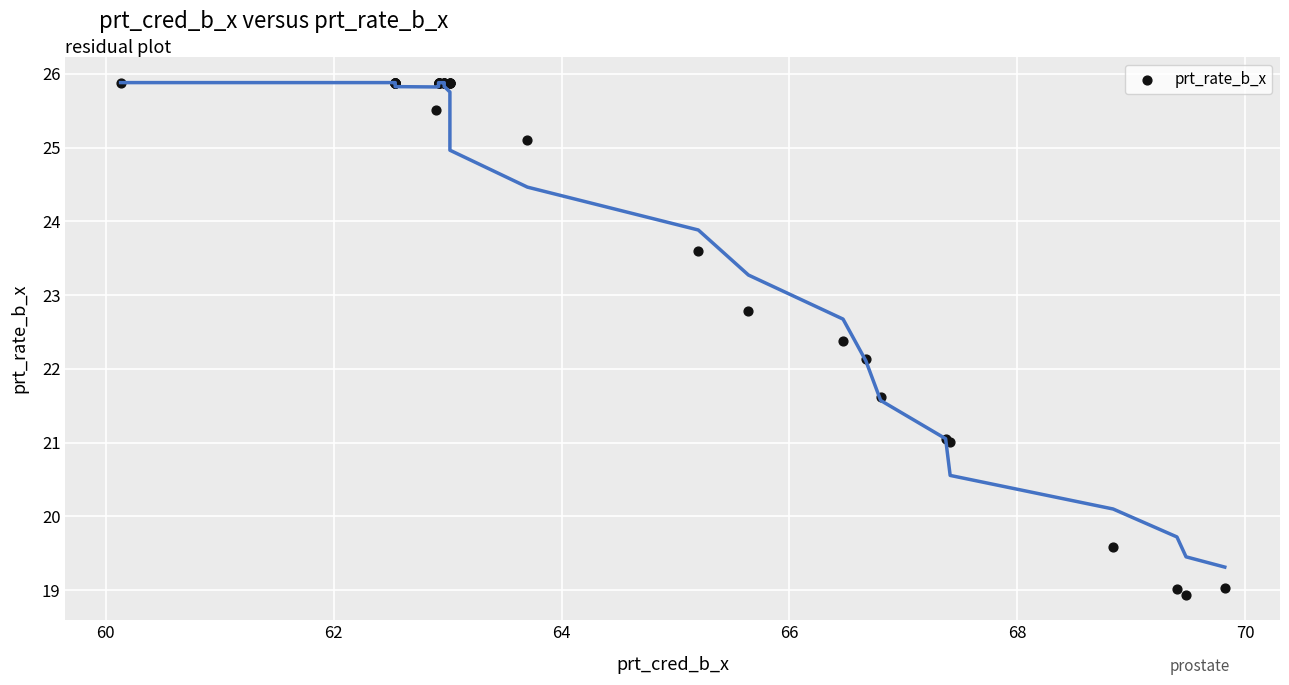

What Y value in the scatter plot is closest to 22?

22.1